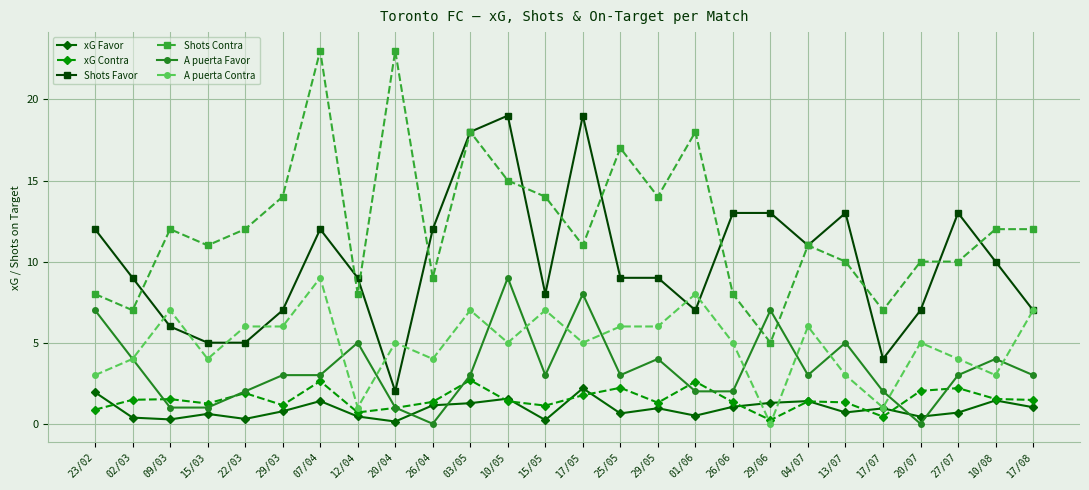

At which label does A puerta Favor reach its peak?

10/05